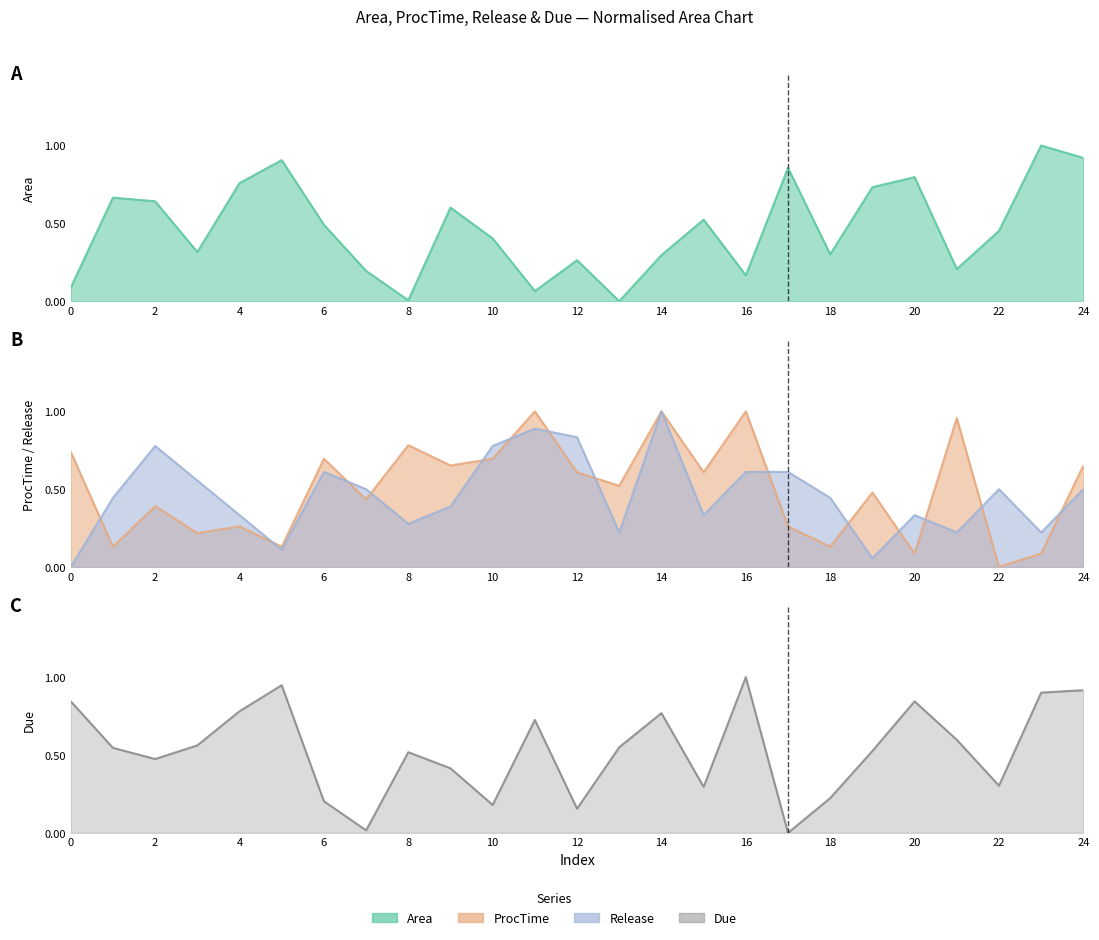

Which series has the widest spread of values?

Due